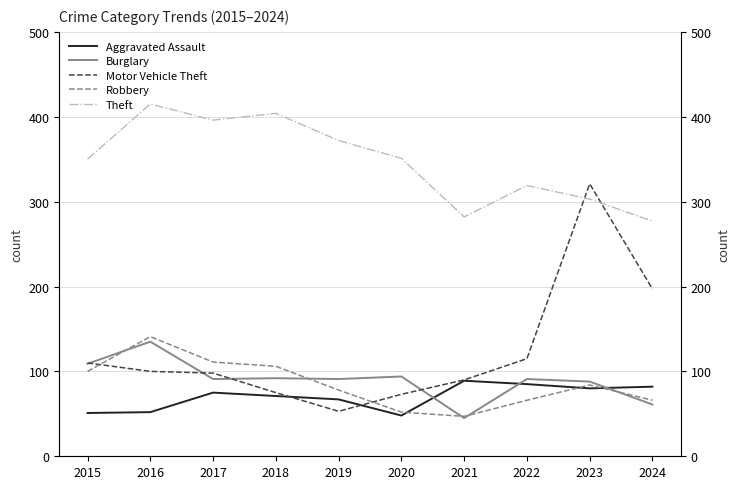

The value of Robbery at 2020 is 71. True or false?

False